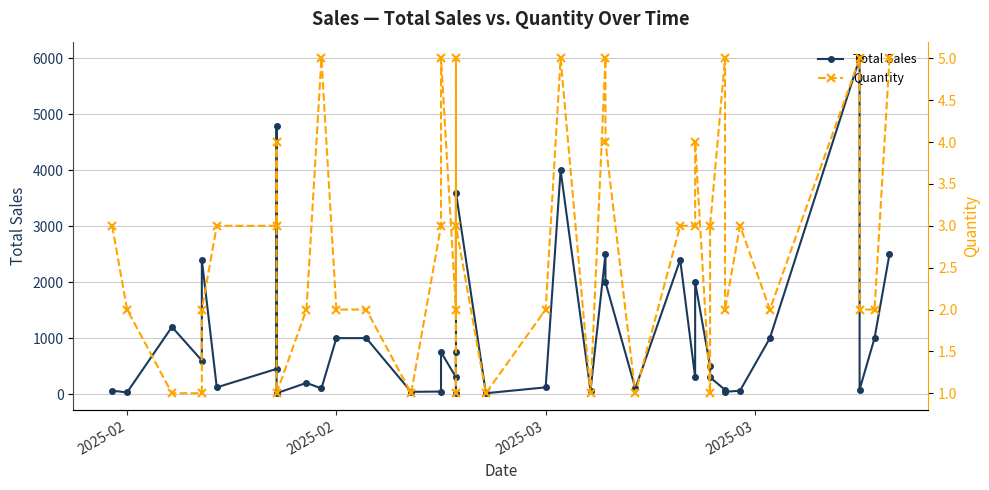

Is the value of Total Sales at 37 greater than the value of Quantity at 11?

Yes